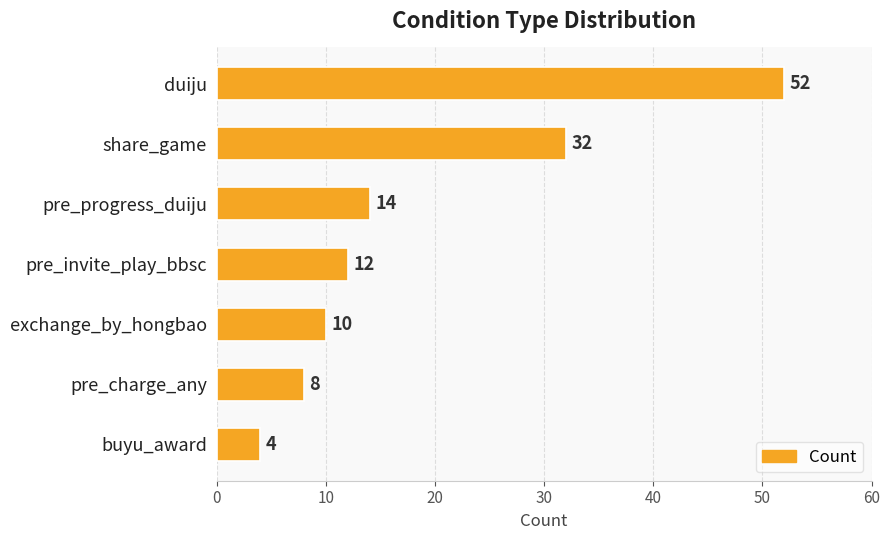

What value does the data have at duiju, to the nearest 10?

50